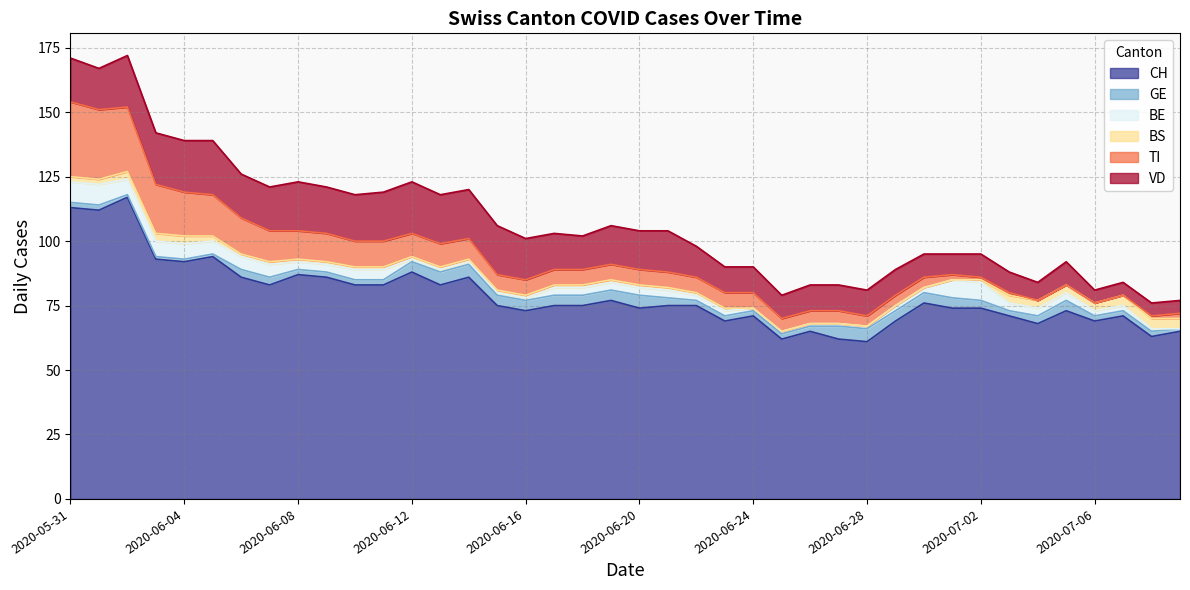

True or false: CH has more than 2 points higher than both neighbors.

True